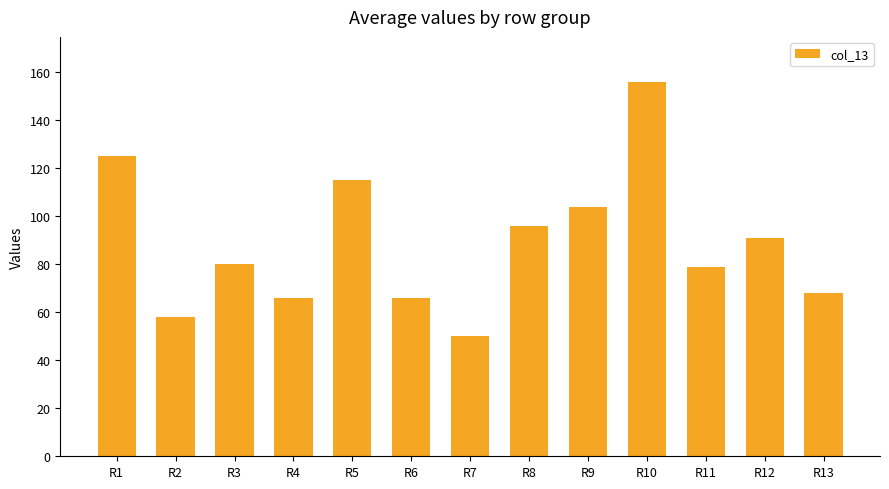

Does the chart contain stacked bars?

No